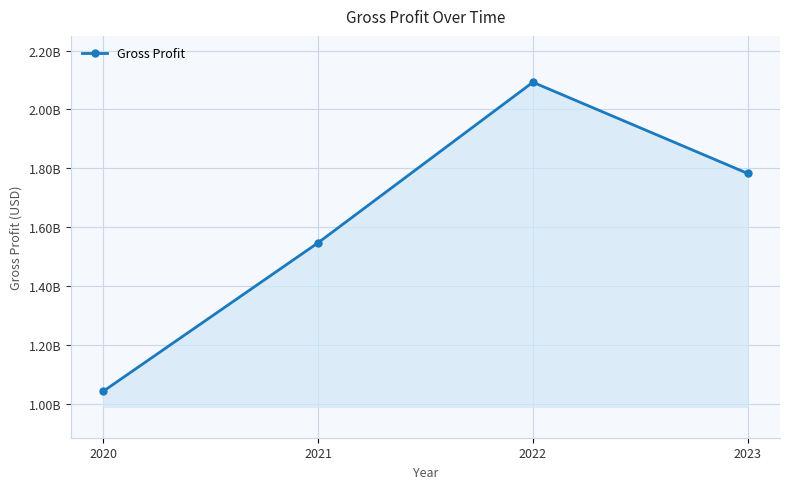

At which category does the chart reach its peak across all series?

2022